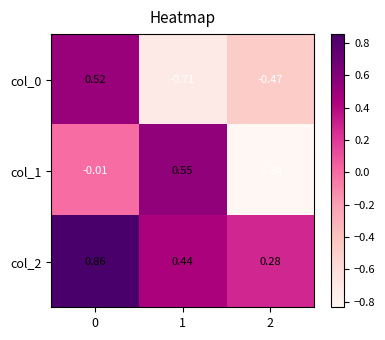

Is the value of col_2 at 1 greater than the value of col_0 at 0?

No